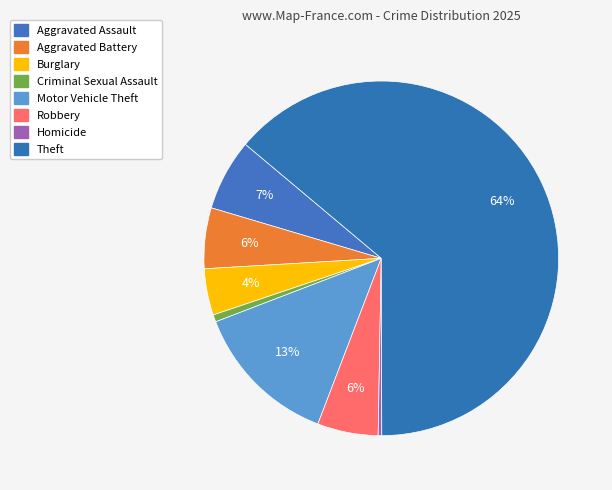

Is the sum of Robbery and Burglary greater than half?

No